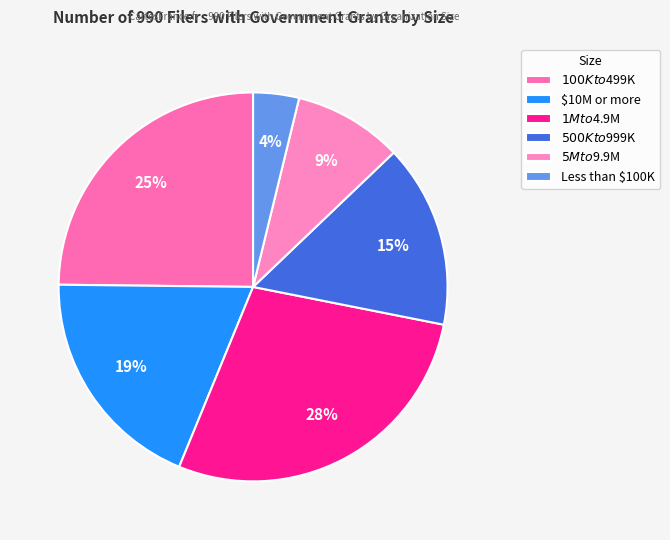

To the nearest percent, what is the difference between the $10M or more and Less than $100K slice percentages?

15%